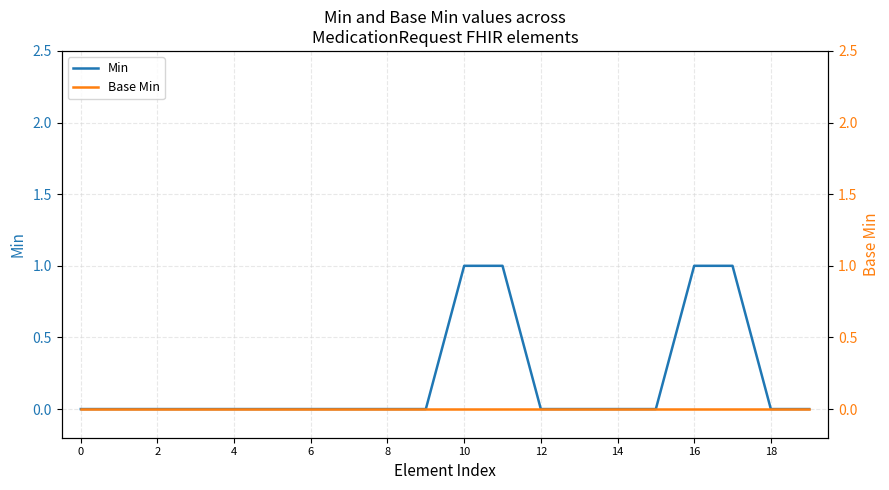

Reading right to left, extract all data points from this chart.

Min: 0	0	1	1	0	0	0	0	1	1	0	0	0	0	0	0	0	0	0	0
Base Min: 0	0	0	0	0	0	0	0	0	0	0	0	0	0	0	0	0	0	0	0